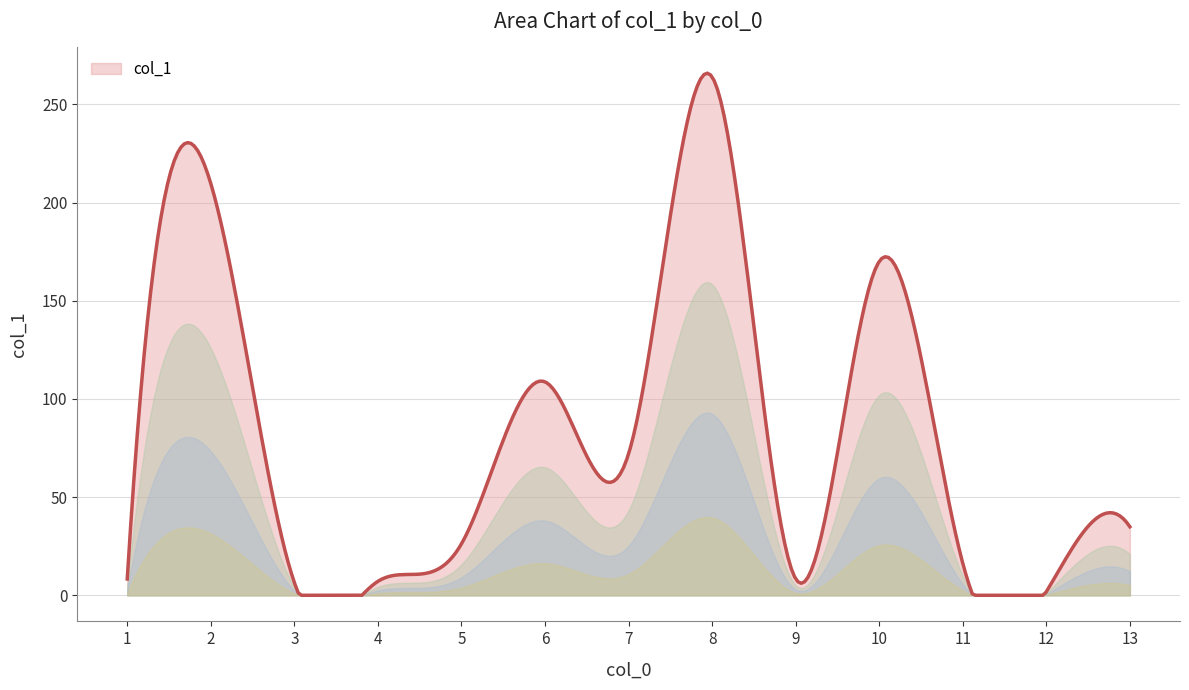

What is the maximum value shown in the chart?

265.9